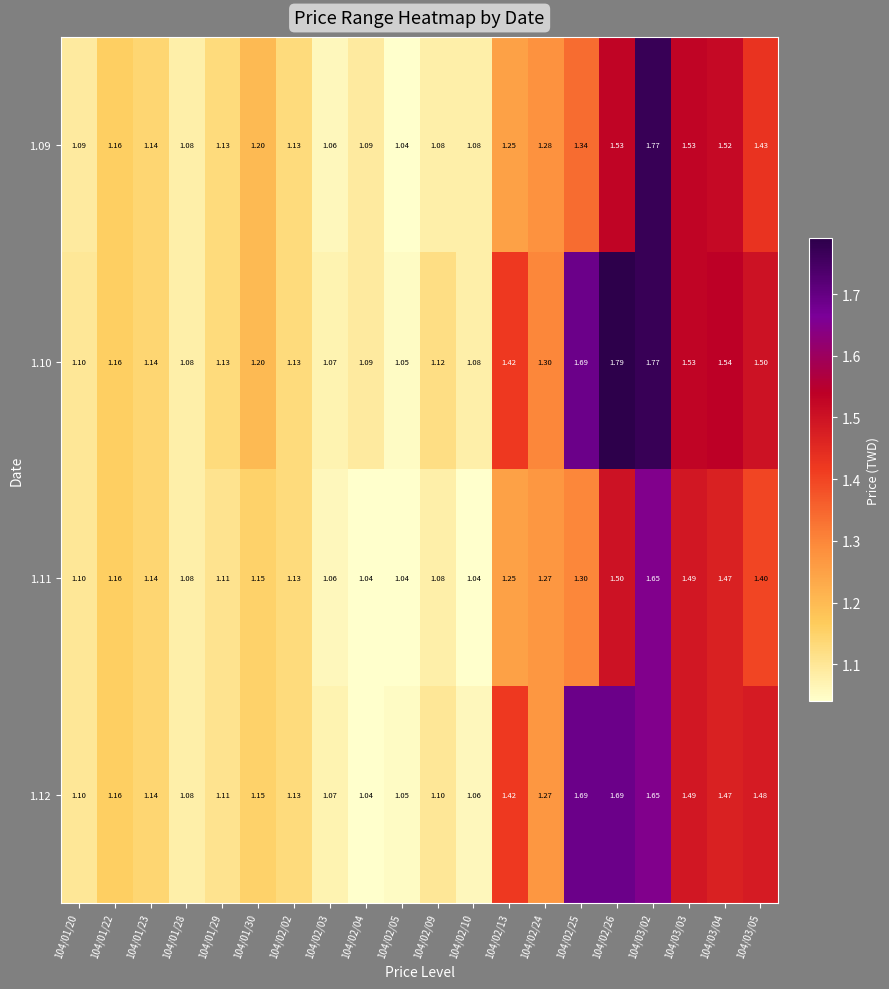

Is the value of 1.10 at 104/02/02 greater than the value of 1.12 at 104/02/05?

Yes